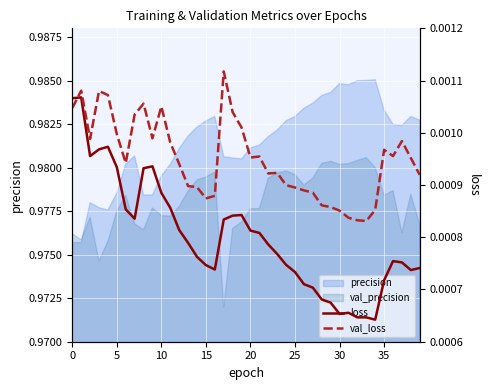

How many interior local valleys does the val_loss series have?

8